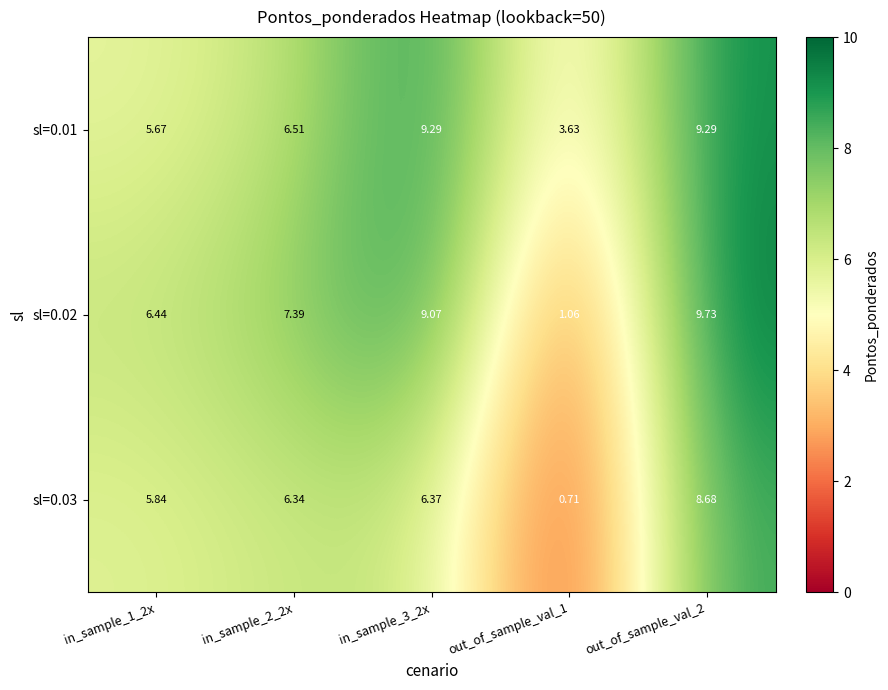

Is the value of sl=0.02 at out_of_sample_val_2 greater than the value of sl=0.03 at in_sample_1_2x?

Yes